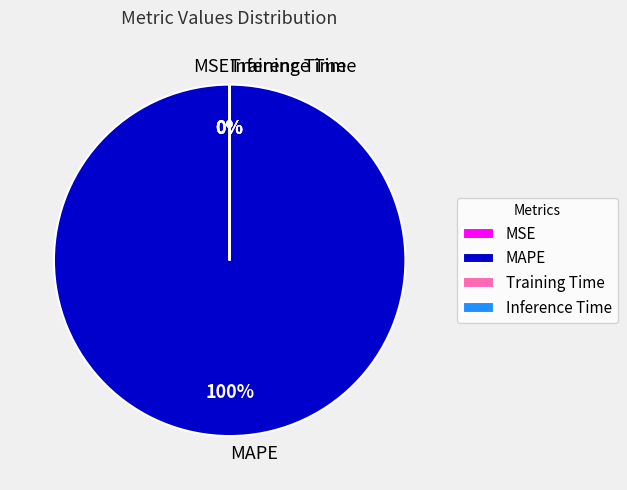

Which category accounts for the majority?

MAPE